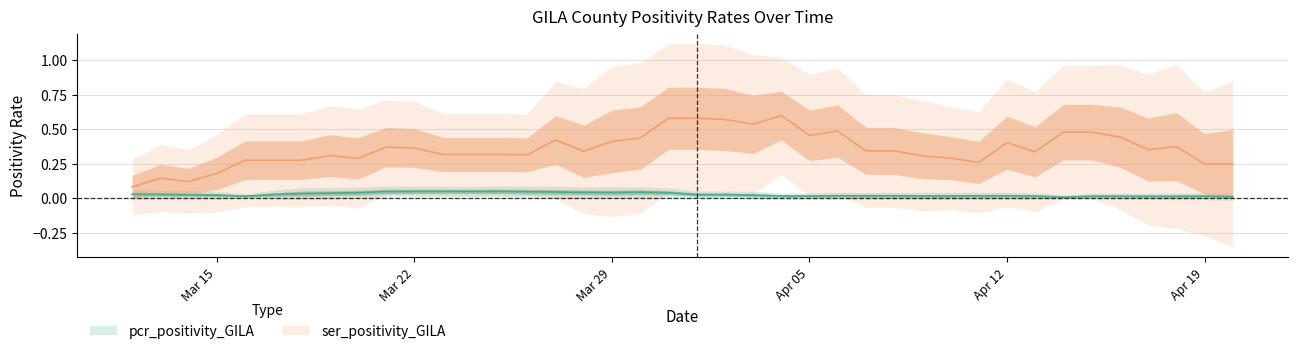

Is it true that ser_positivity_GILA equals 0.5 at 2021-04-02?

True